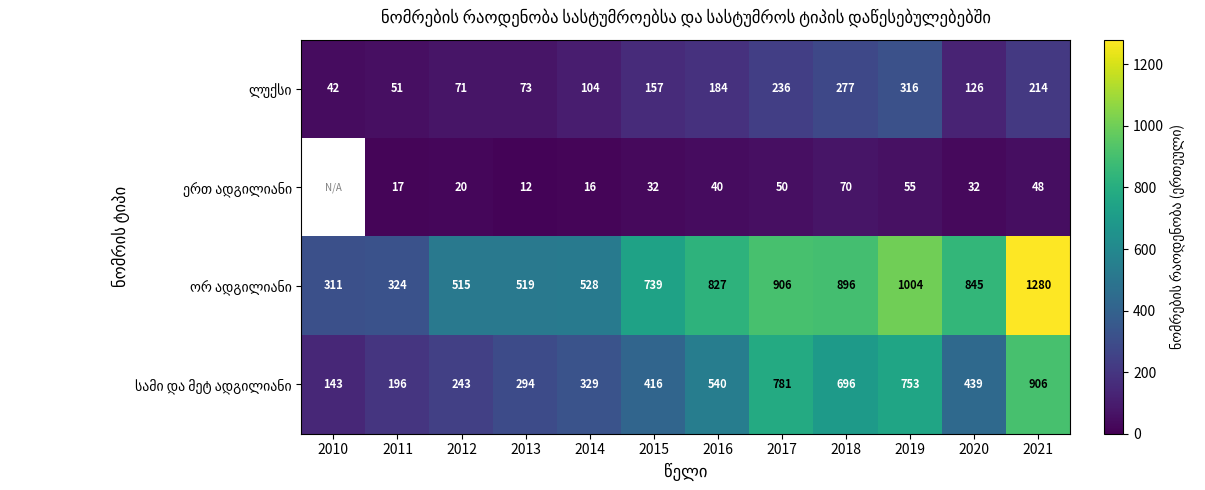

What is the minimum value shown in the chart?

12.0